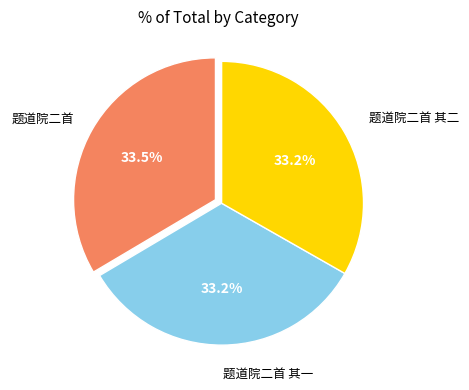

To the nearest percent, what is the average slice percentage?

33%